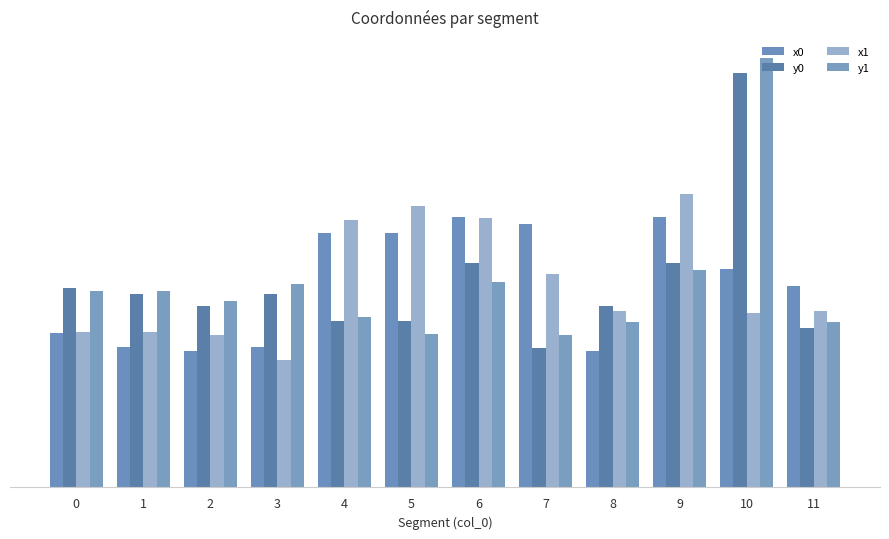

Are the bars horizontal?

No